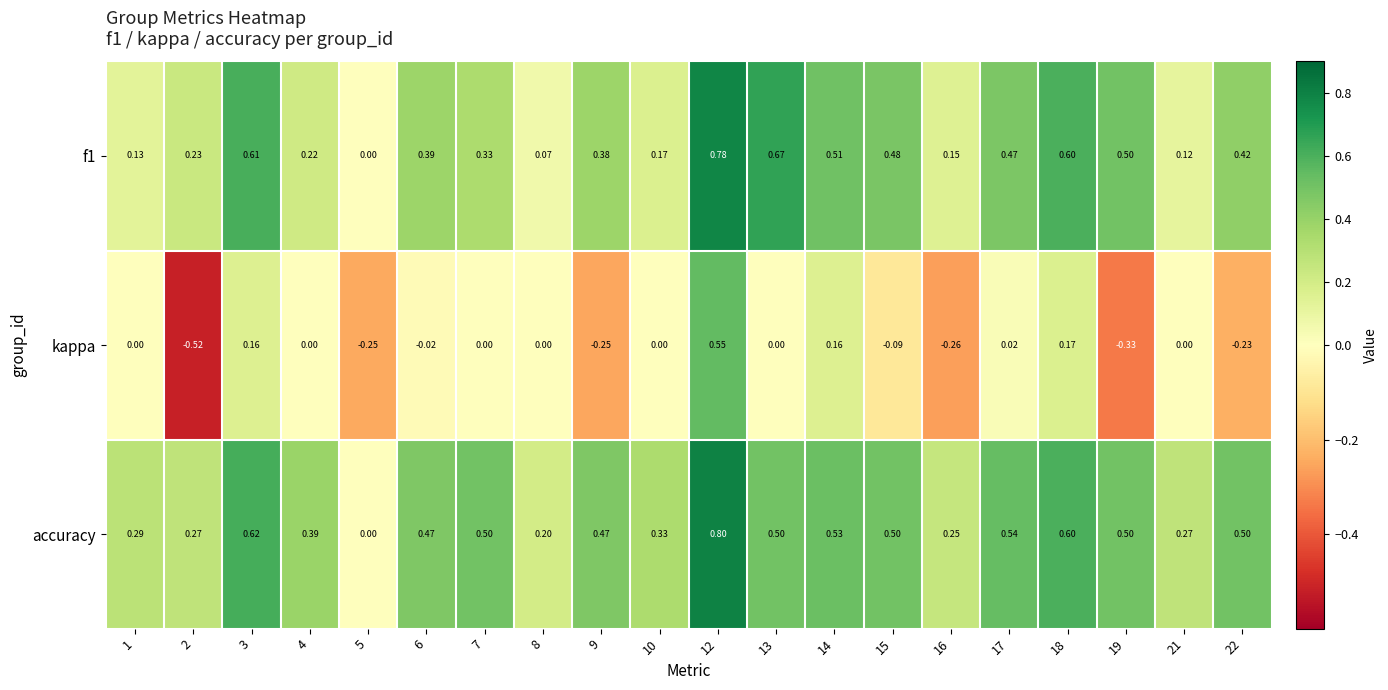

Which series has the largest range (max minus min)?

kappa